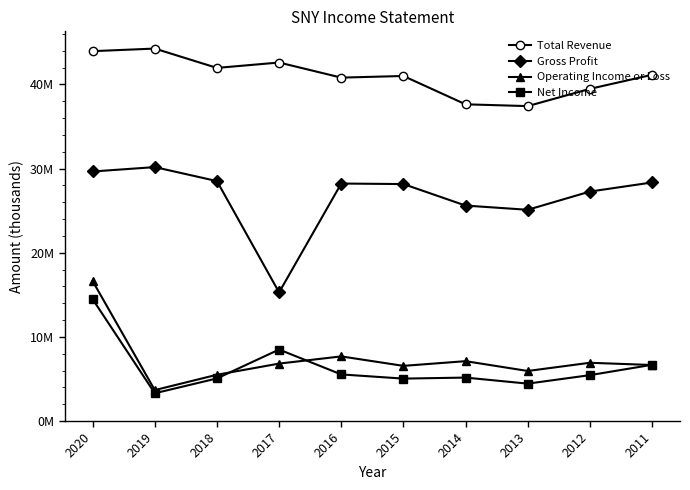

What is the average value of the Total Revenue series?

41034380